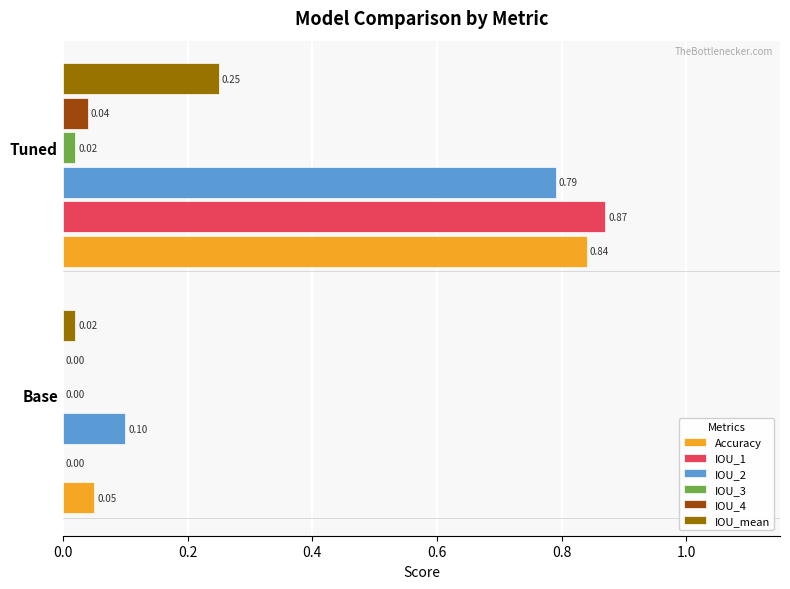

At which category is the sum across all series the highest?

Tuned